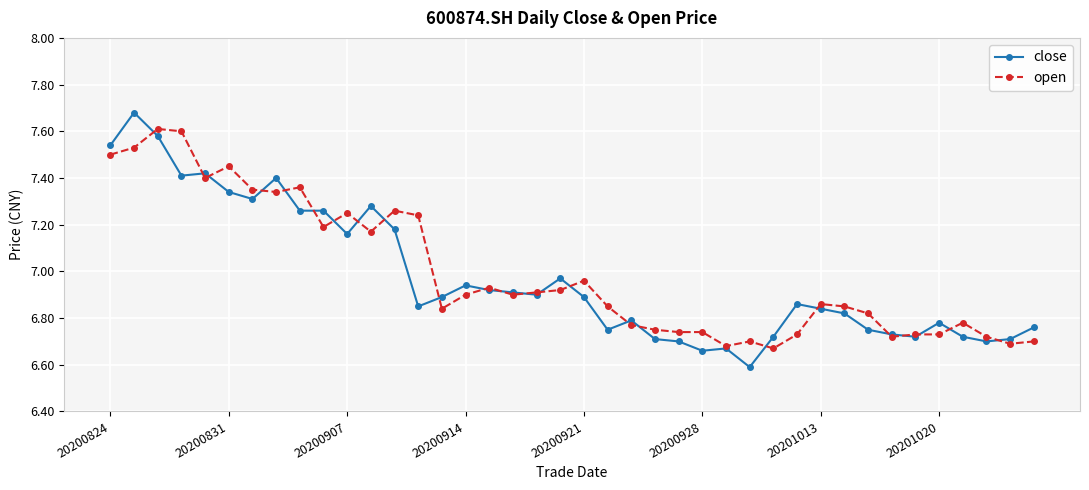

Which series has the largest range (max minus min)?

close